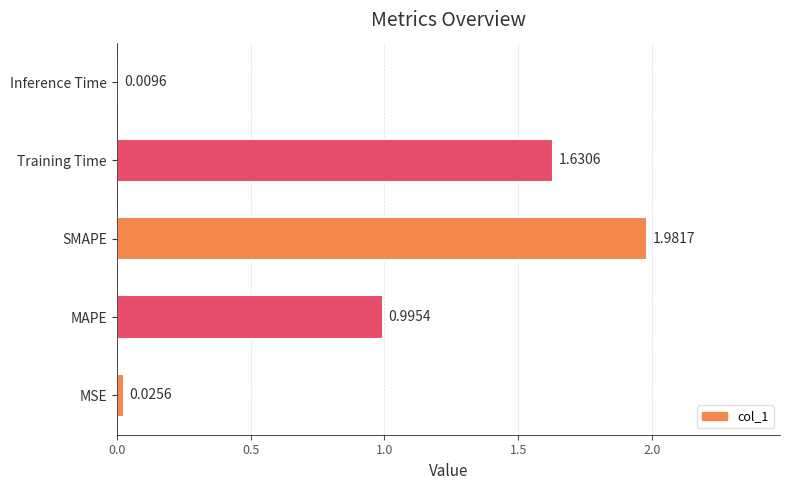

Count the number of categories in the chart.

5